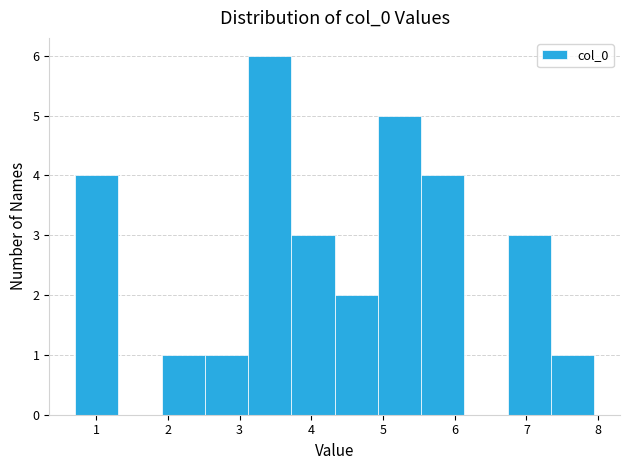

Reading left to right, transcribe this chart: for each bar, give the range it covers on the x-axis and its height. Neither the bar edges nor the heights are printed on the chart, so give them approximately, as read against the axes.

0.7 to 1.3: 4
1.3 to 1.9: 0
1.9 to 2.5: 1
2.5 to 3.1: 1
3.1 to 3.7: 6
3.7 to 4.3: 3
4.3 to 4.9: 2
4.9 to 5.5: 5
5.5 to 6.1: 4
6.1 to 6.7: 0
6.7 to 7.3: 3
7.3 to 7.9: 1